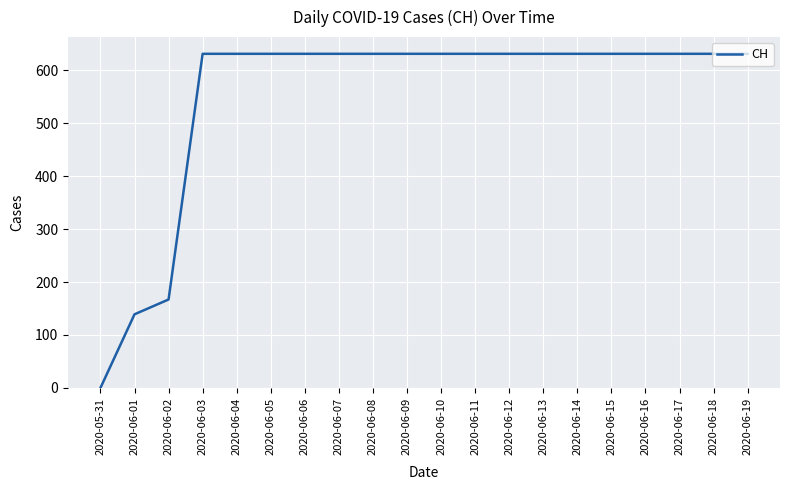

Read the value at 2020-06-18, to the nearest 50.

650